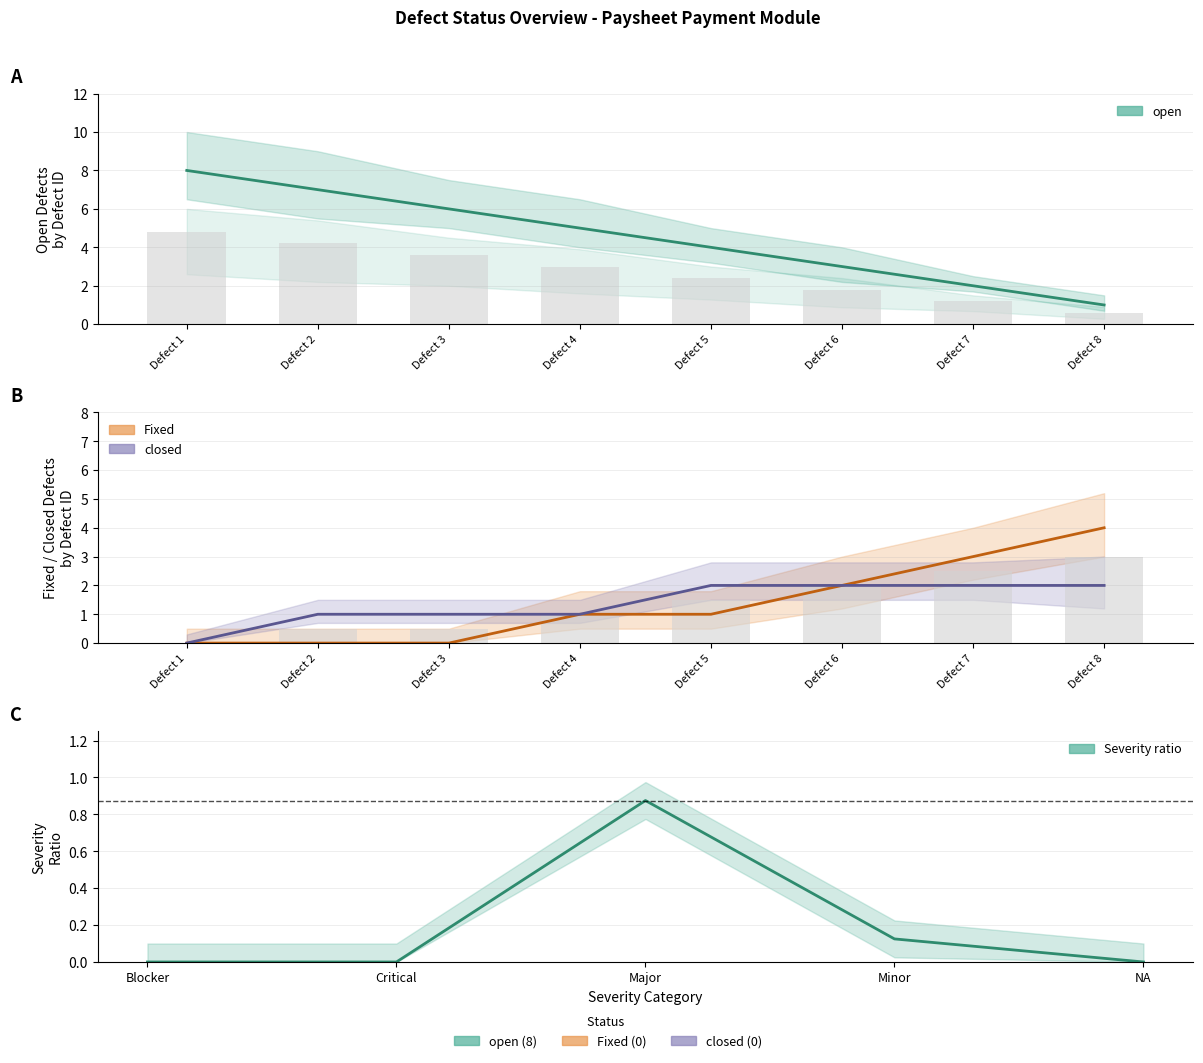

At which category is the sum across all series the highest?

Defect 1